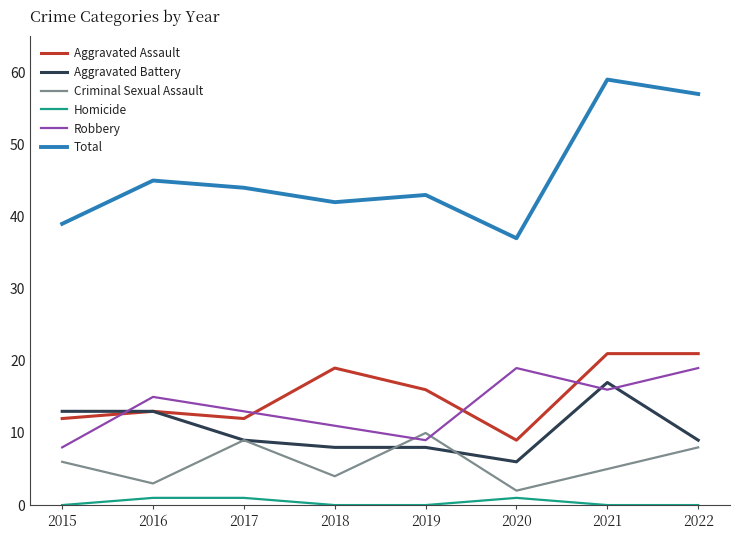

True or false: Criminal Sexual Assault has more than 1 interior local peaks.

True